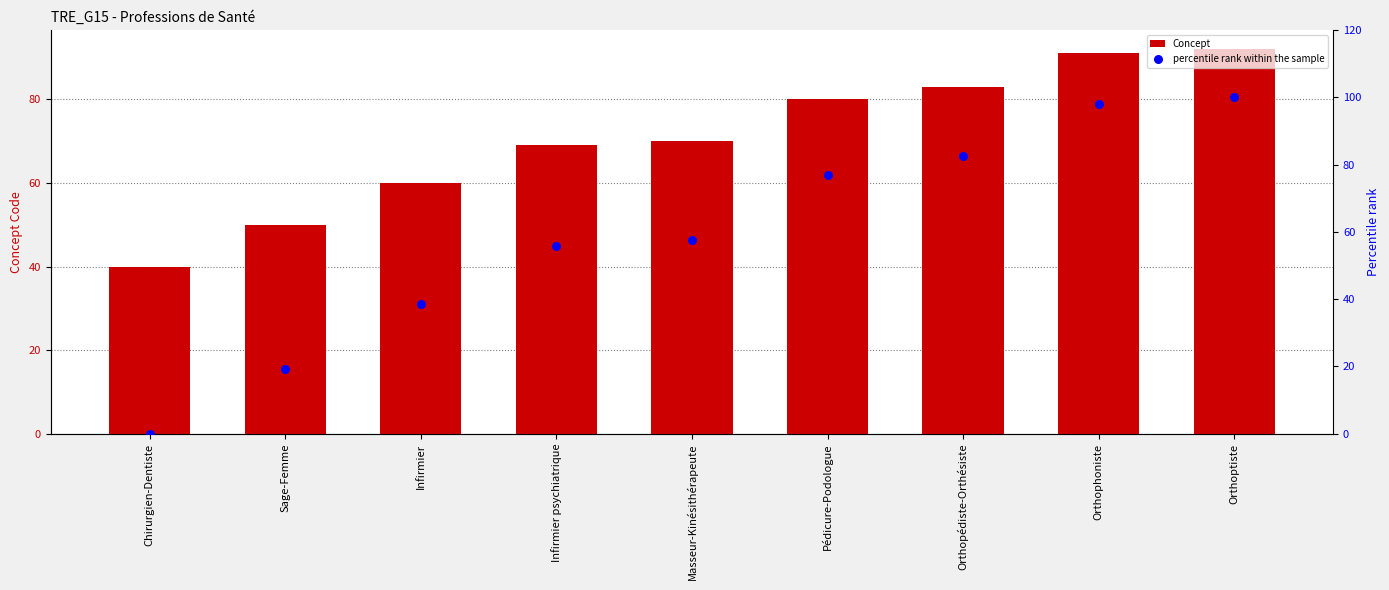

At how many categories does at least one series exceed 72?

4